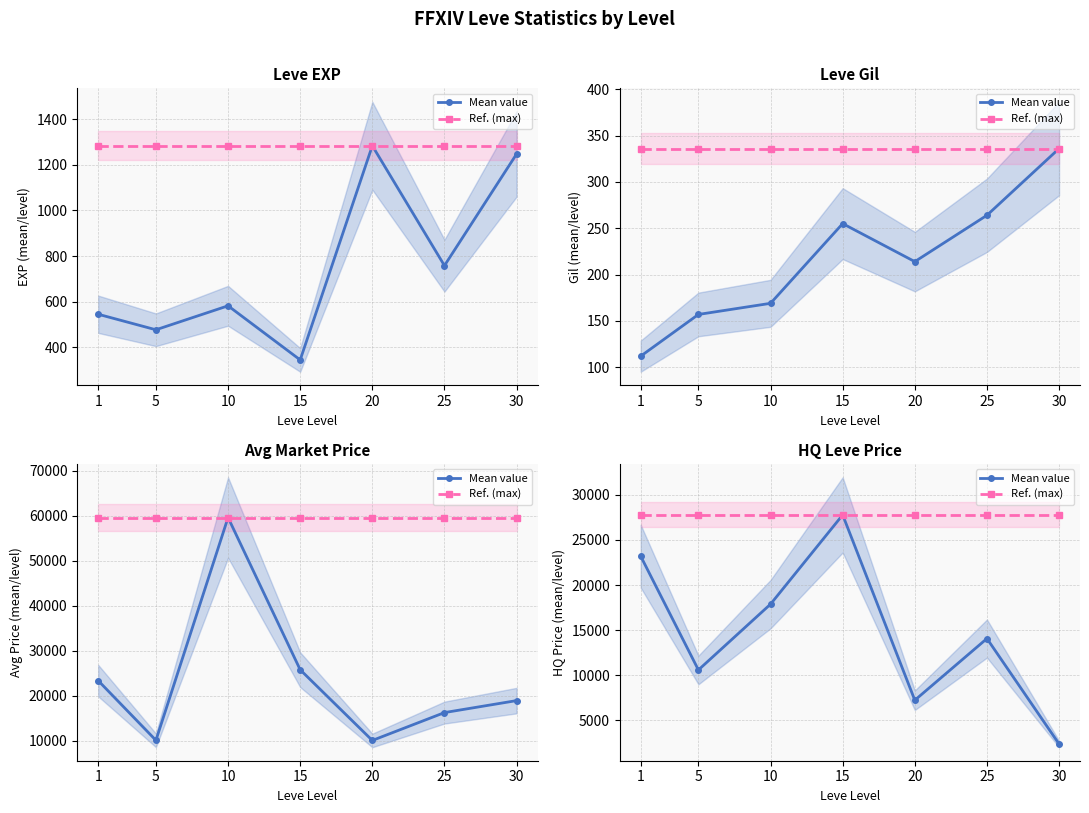

Read the Mean value value at 30, to the nearest 50.

2400